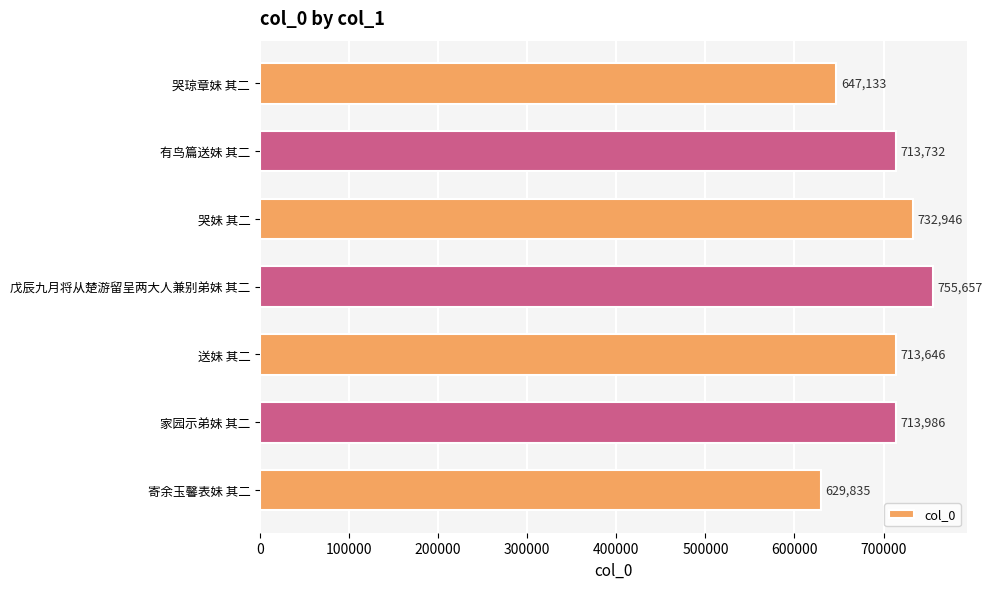

List the labels in order of value, largest first.

戊辰九月将从楚游留呈两大人兼别弟妹 其二, 哭妹 其二, 家园示弟妹 其二, 有鸟篇送妹 其二, 送妹 其二, 哭琼章妹 其二, 寄余玉馨表妹 其二